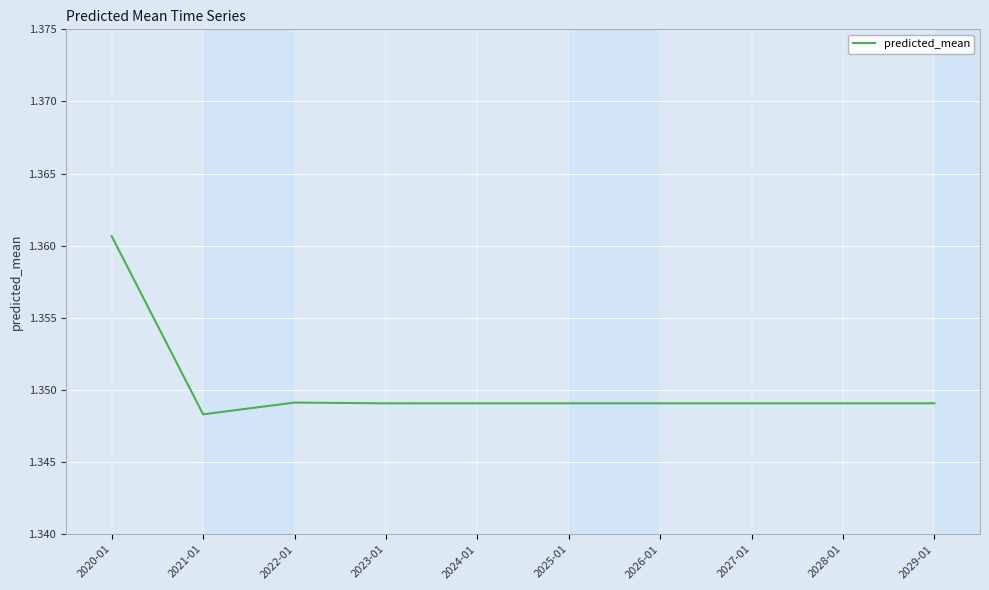

Is it true that the value at 2027-01 is 2.1?

False